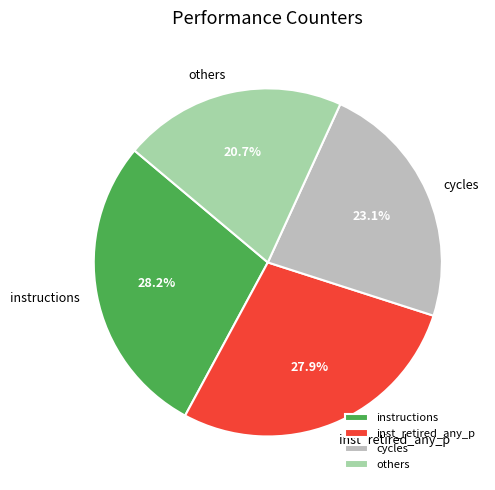

Do others and instructions together represent more than half of the pie?

No